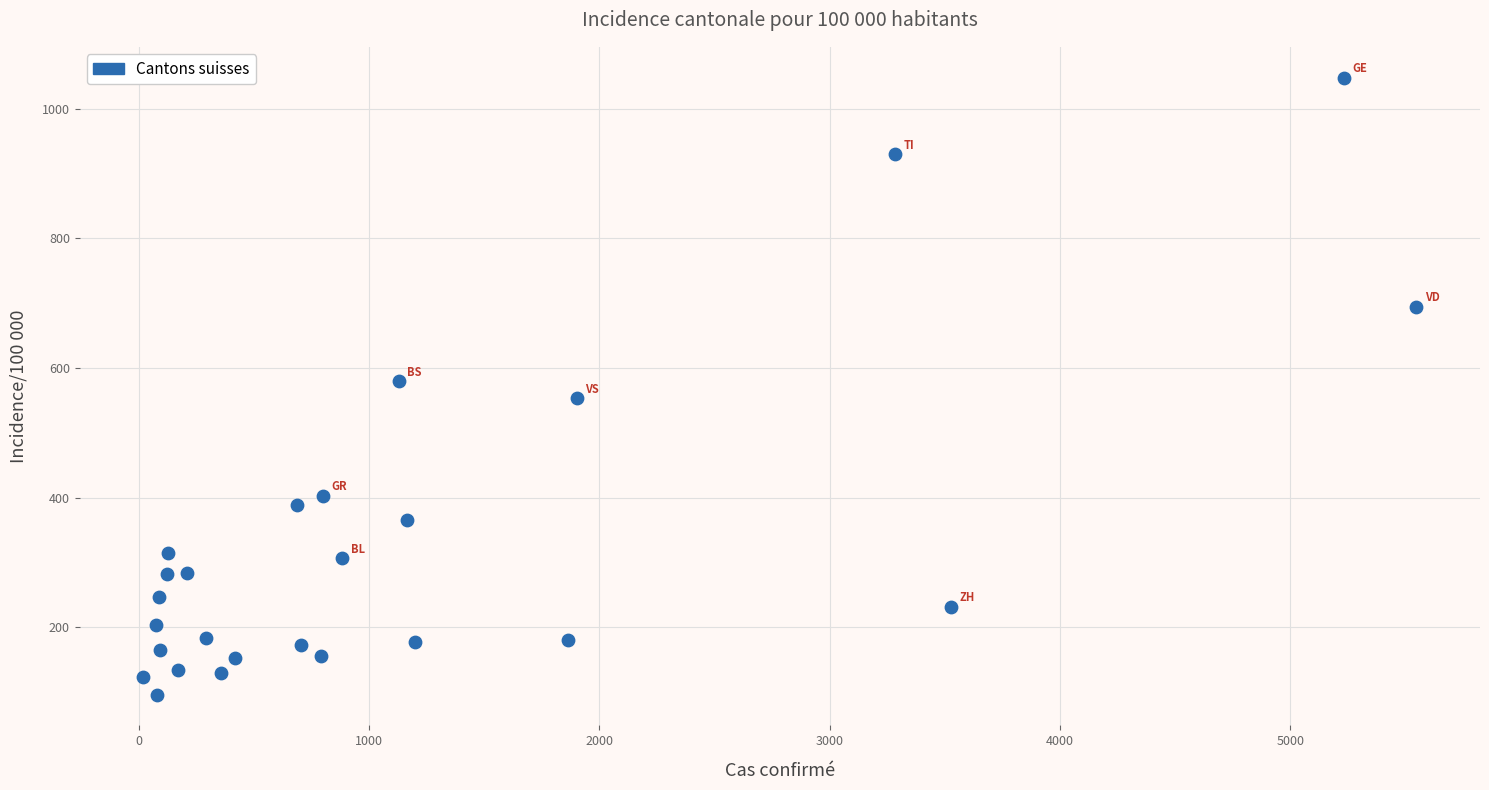

What is the range of X values (max minus min)?

5528.0